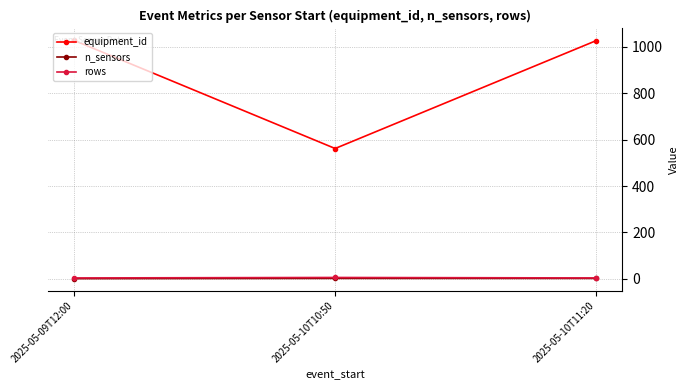

How many lines are shown in the chart?

3